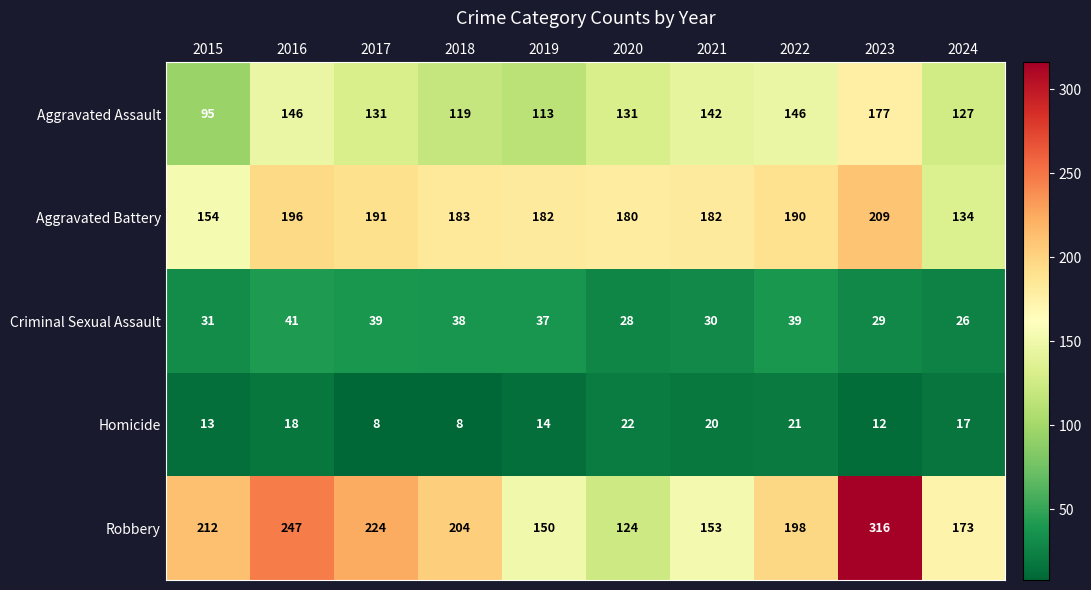

At which label is Aggravated Battery closest to 171?

2020